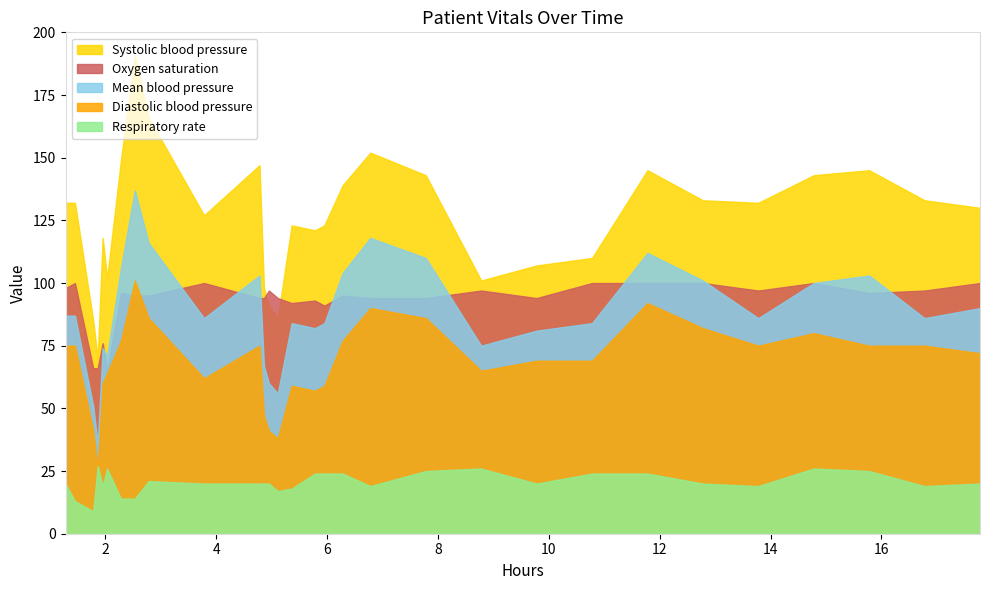

Which series ends up on top after the final intersection of Oxygen saturation and Systolic blood pressure?

Systolic blood pressure